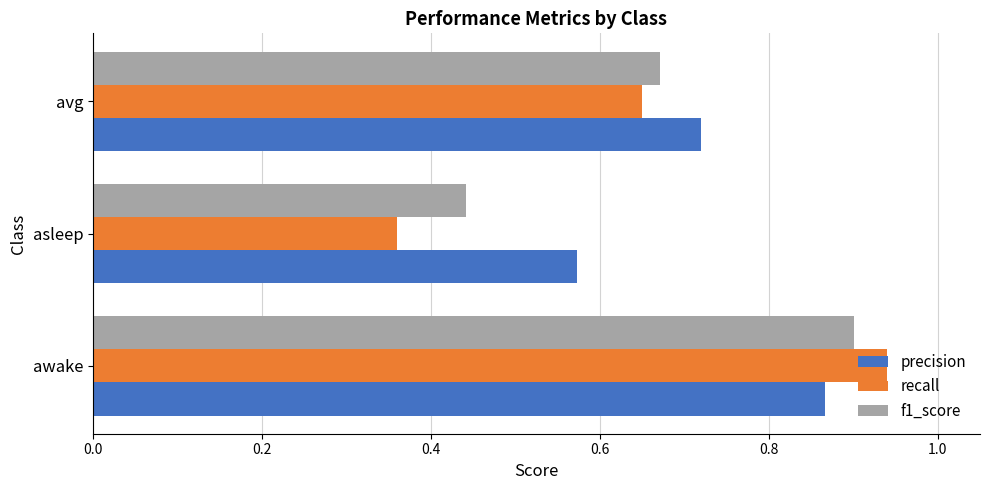

What is the sum of all recall values?

1.9